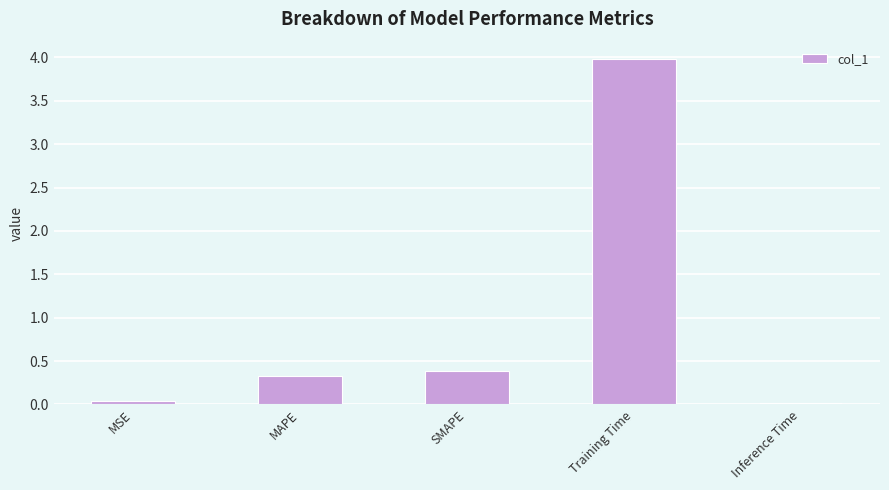

What is the change in value from MSE to MAPE?

+0.3